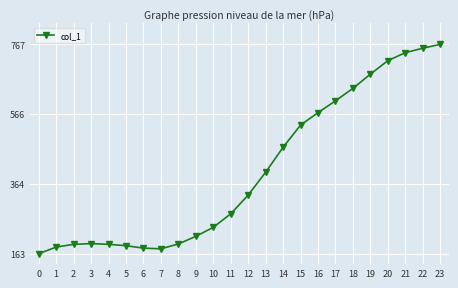

What is the greatest value displayed?

767